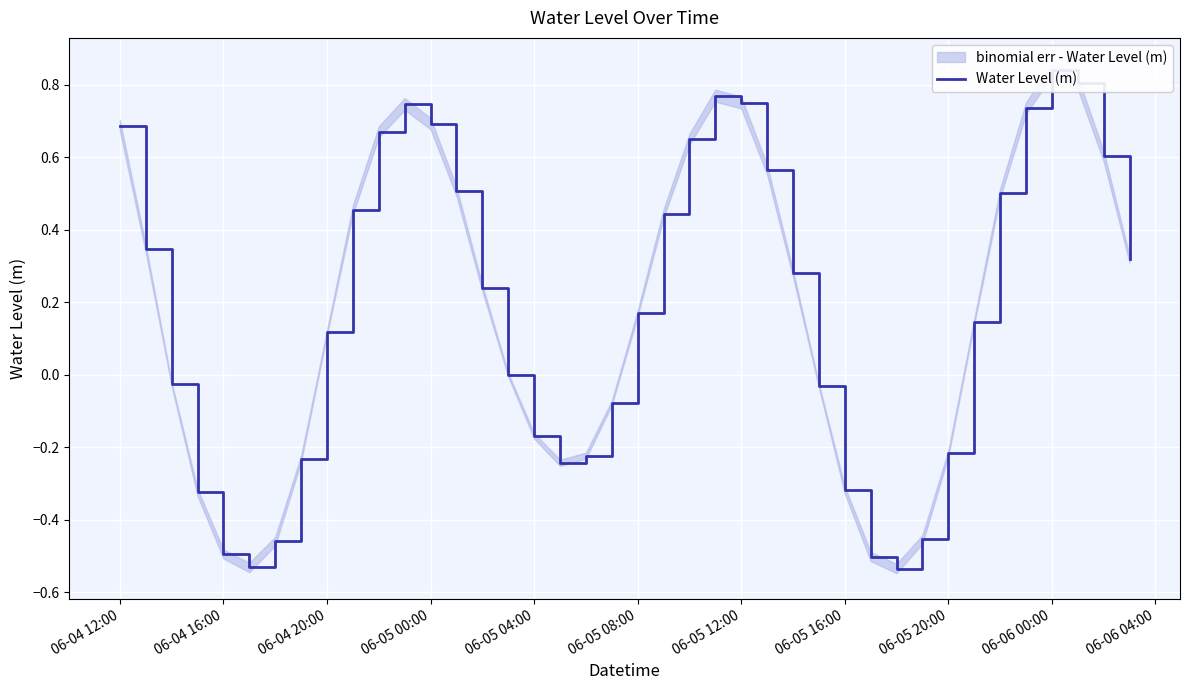

How many points are lower than both their immediate neighbors (excluding endpoints)?

3